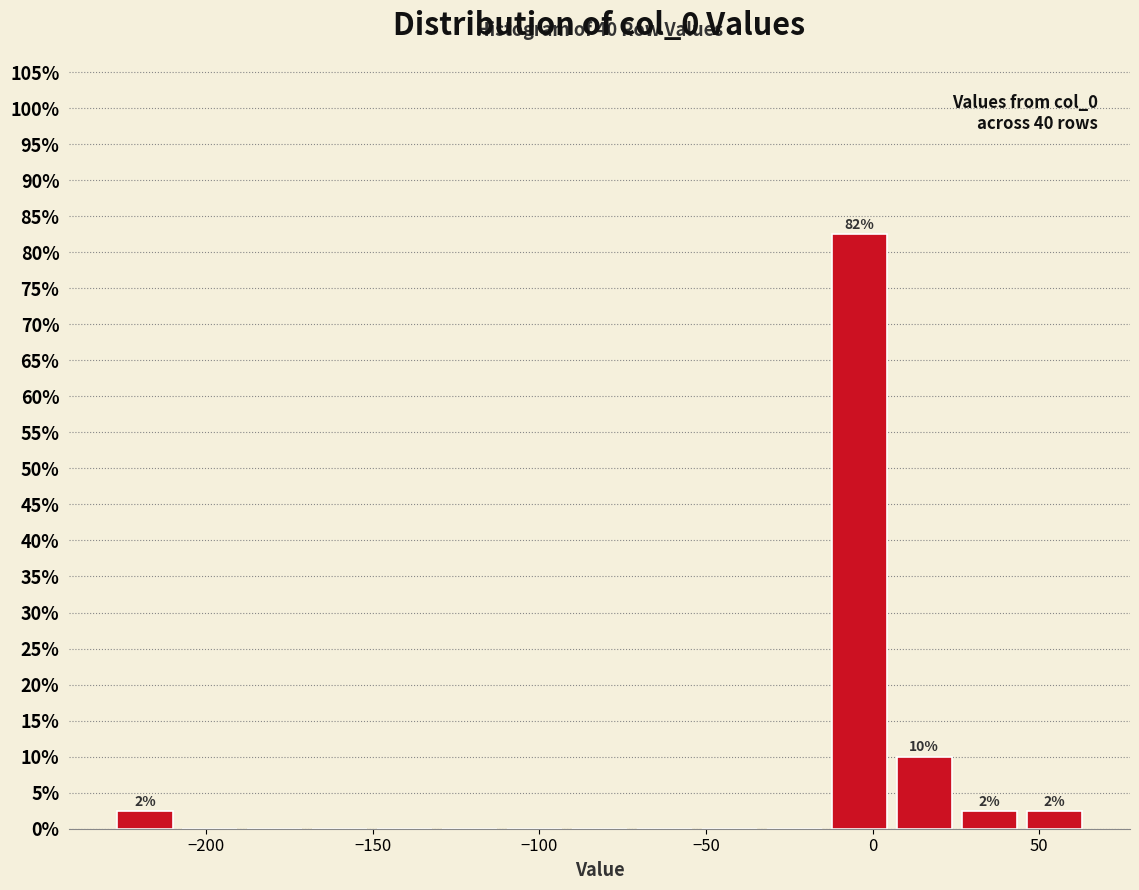

Around what value on the x-axis is the tallest bar? Give the approximate position of its centre, as read against the axis.

-5